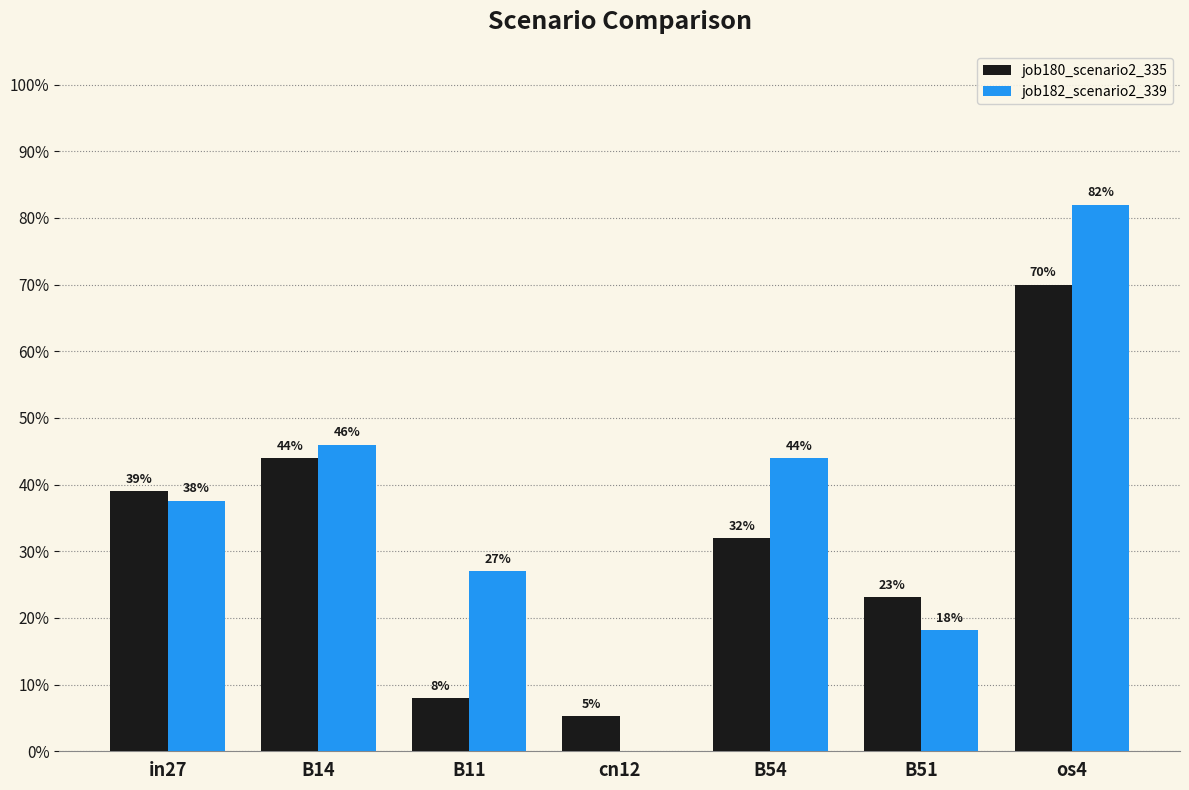

Are the bars grouped side by side (vs. stacked)?

Yes